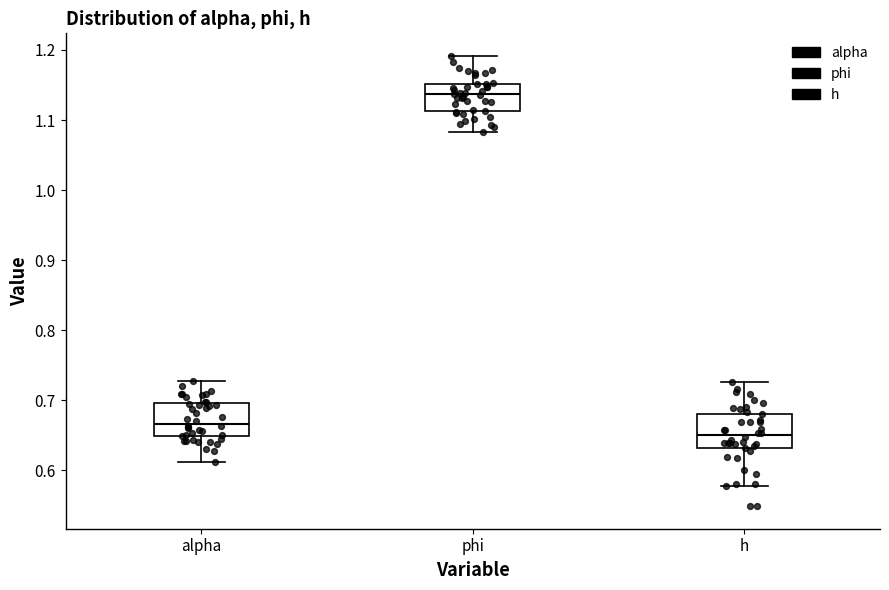

Where does the median line of the box for alpha sit on the y-axis? The values are not printed on the chart, so give them approximately, as read against the axis.

0.67